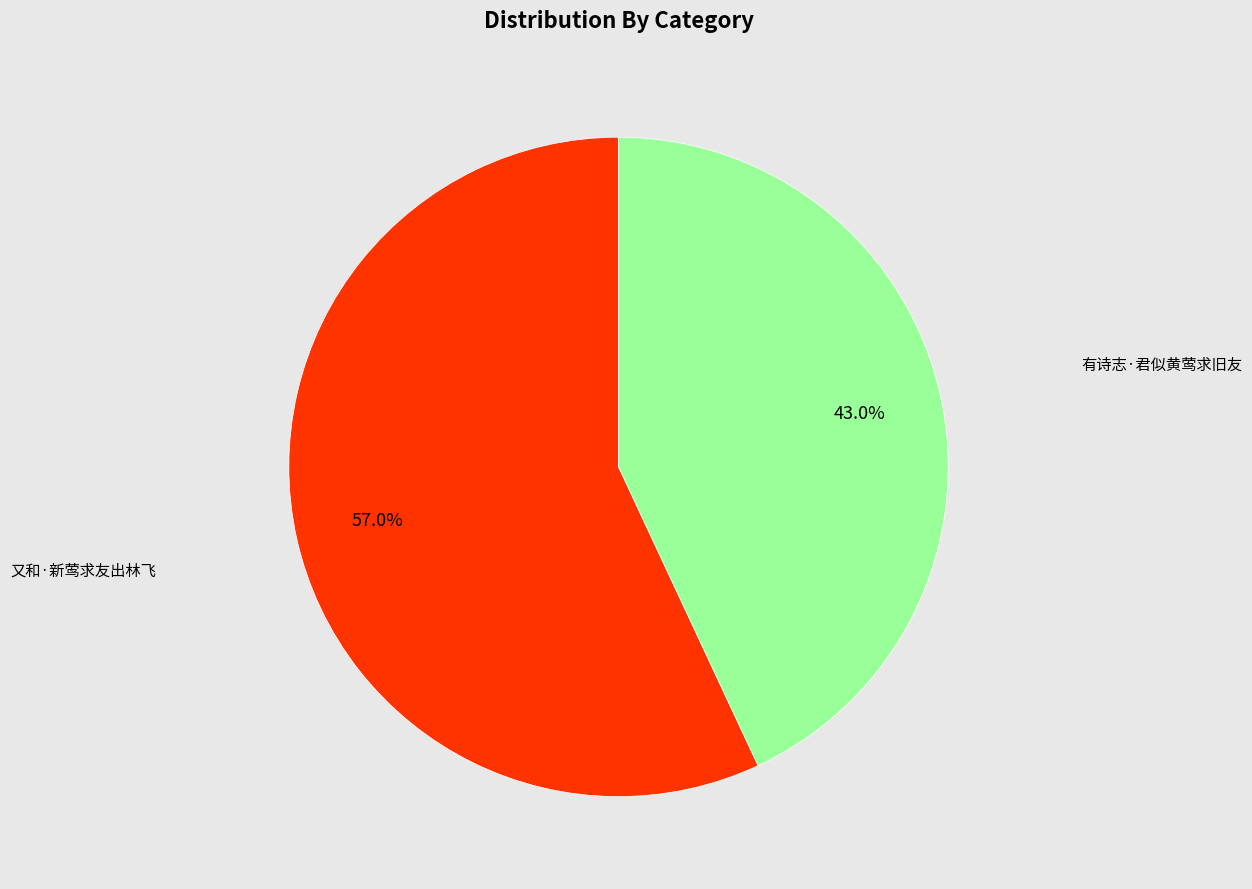

Rank the categories by value from lowest to highest.

有诗志·君似黄莺求旧友, 又和·新莺求友出林飞